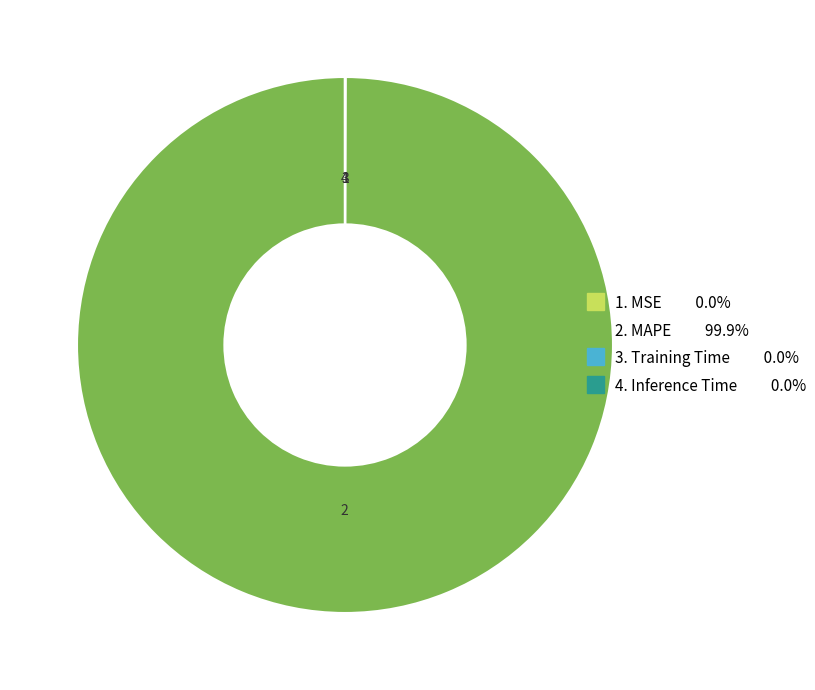

Does any single category account for the majority?

Yes